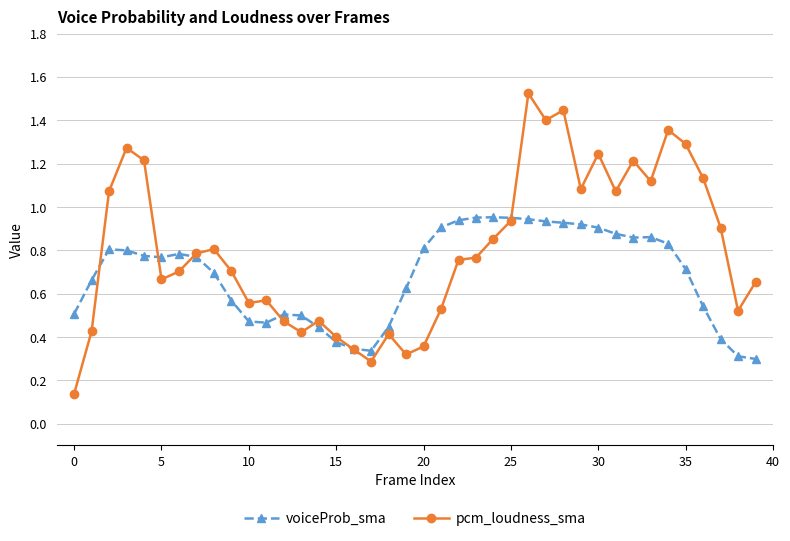

After their last crossing, which series has the higher values: voiceProb_sma or pcm_loudness_sma?

pcm_loudness_sma